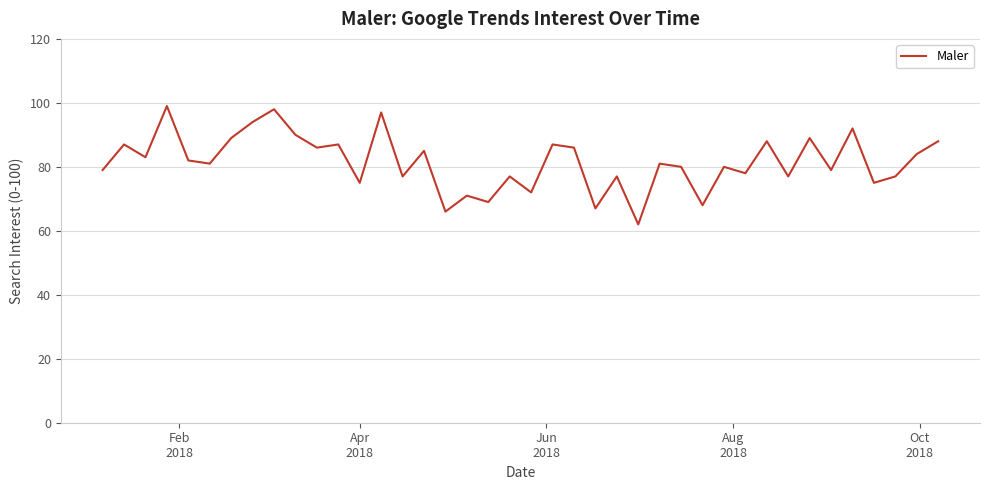

What is the smallest value displayed?

62